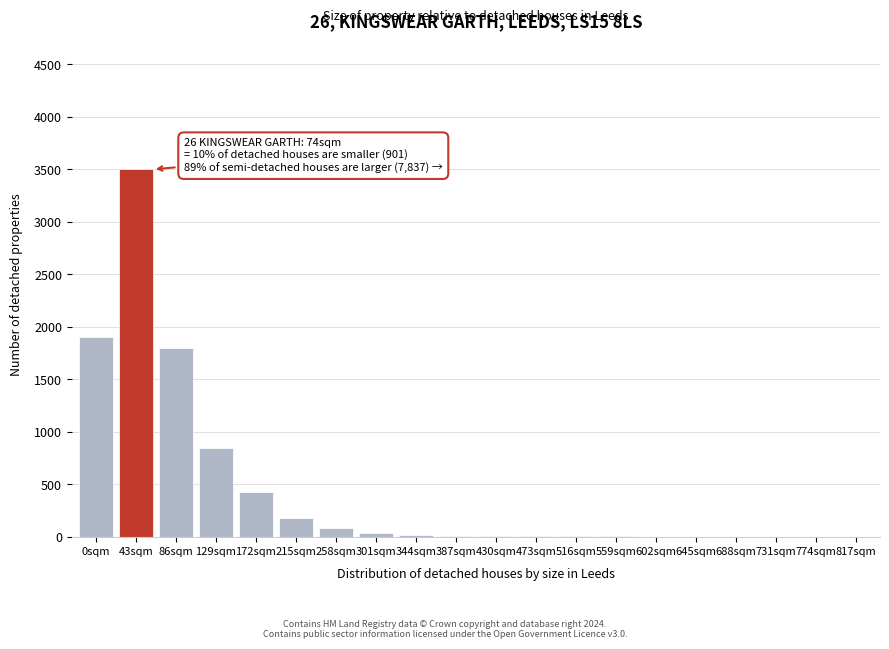

What is the maximum value shown in the chart?

3500